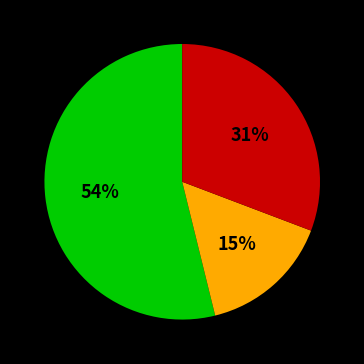

Is there any slice that represents more than half of the pie?

Yes